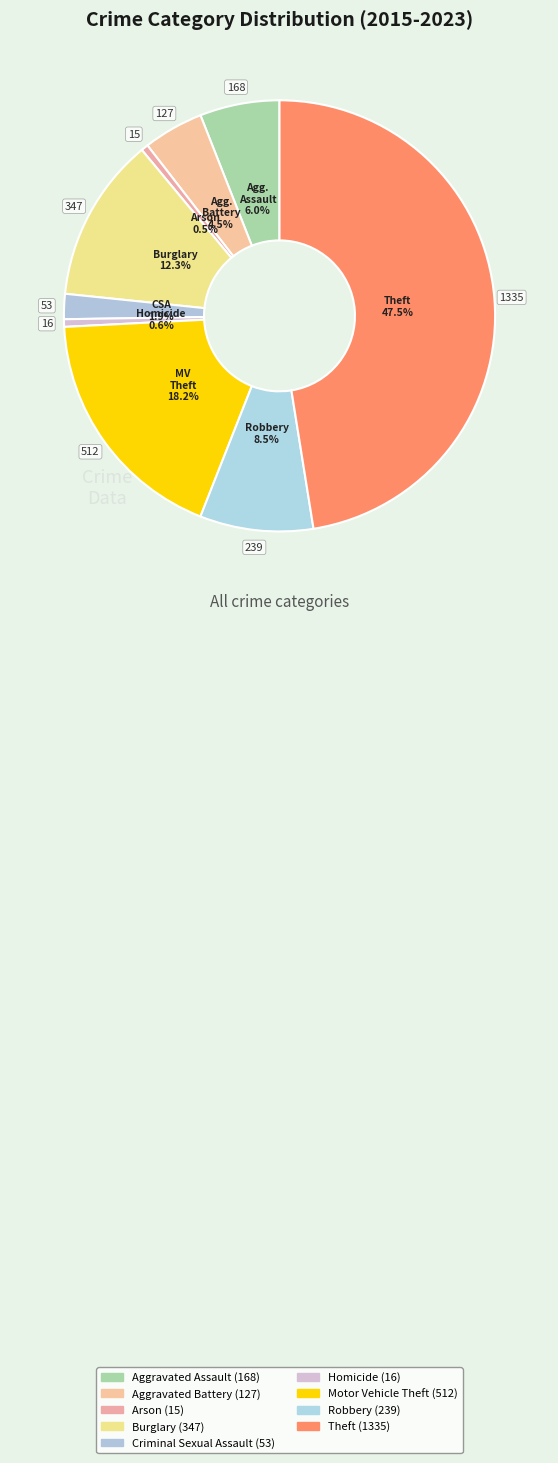

How many segments does this pie chart have?

9